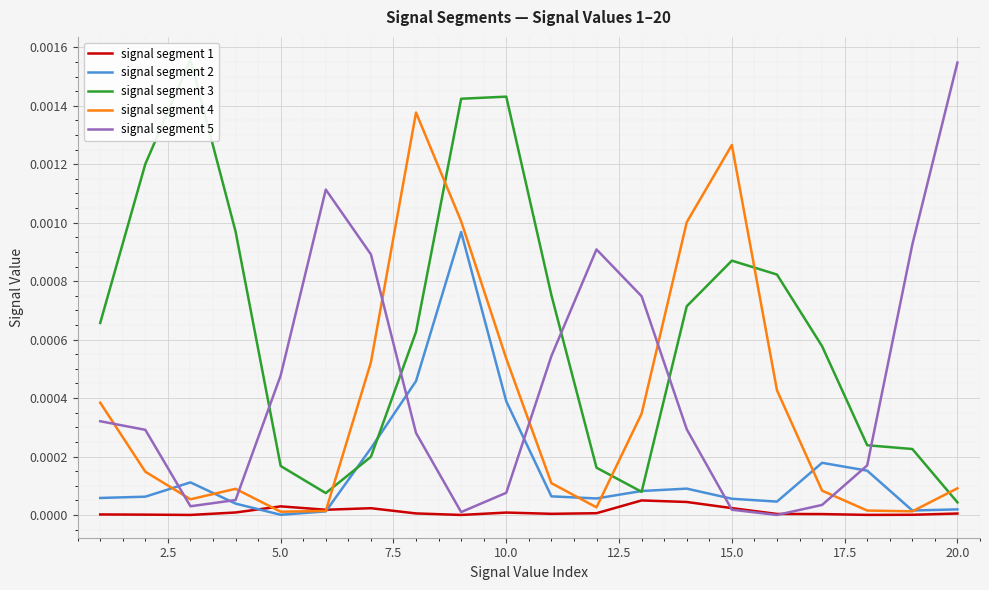

Which category has the highest value in the signal segment 5 series?

20.0